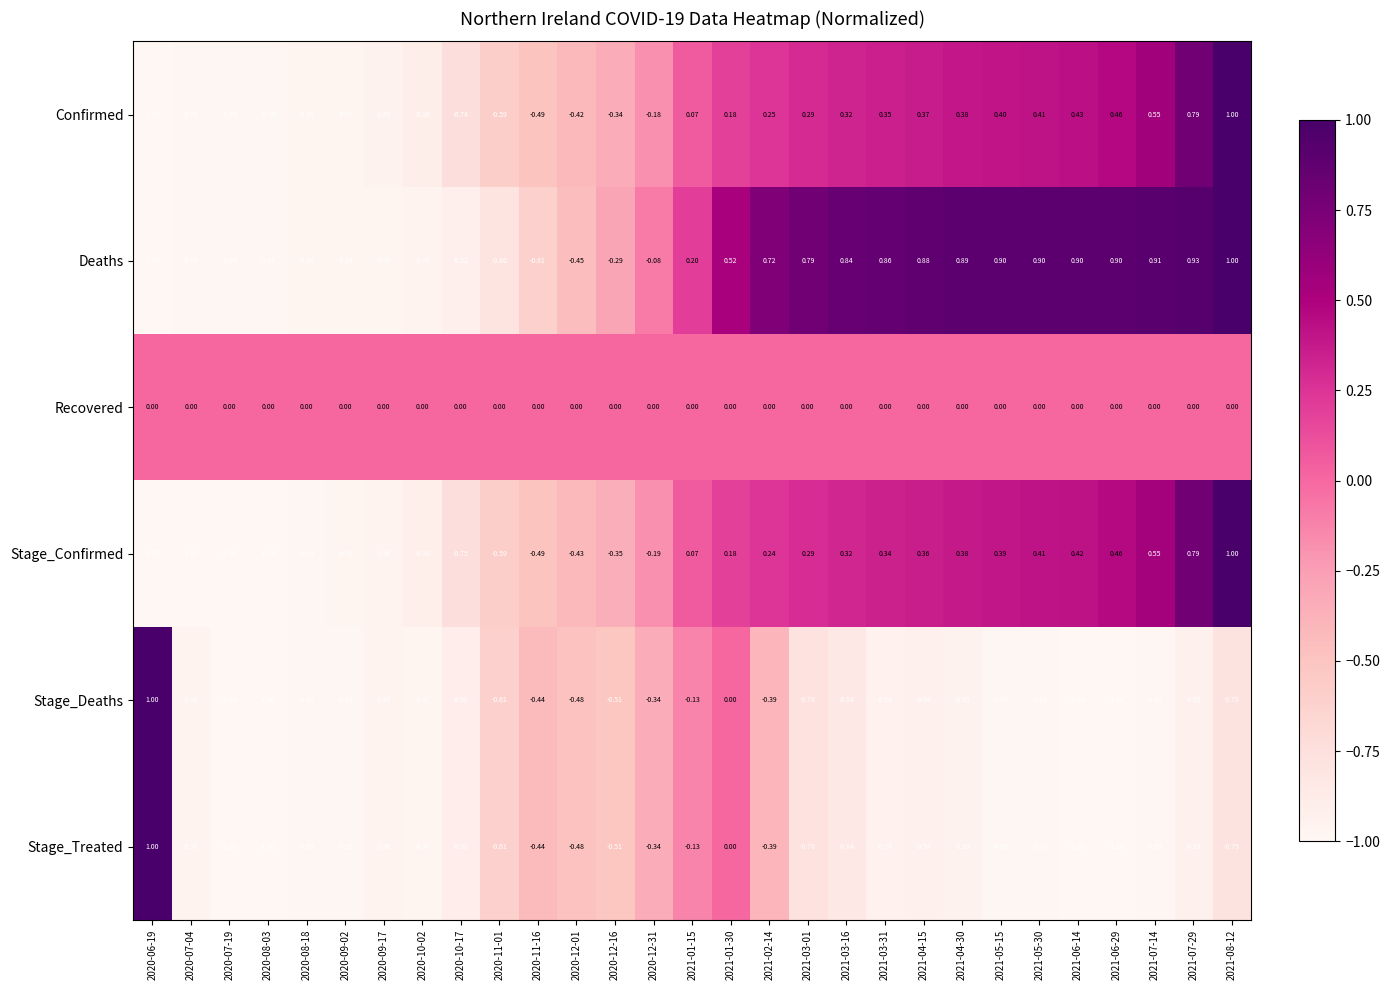

Which series has the largest total across all categories?

Deaths